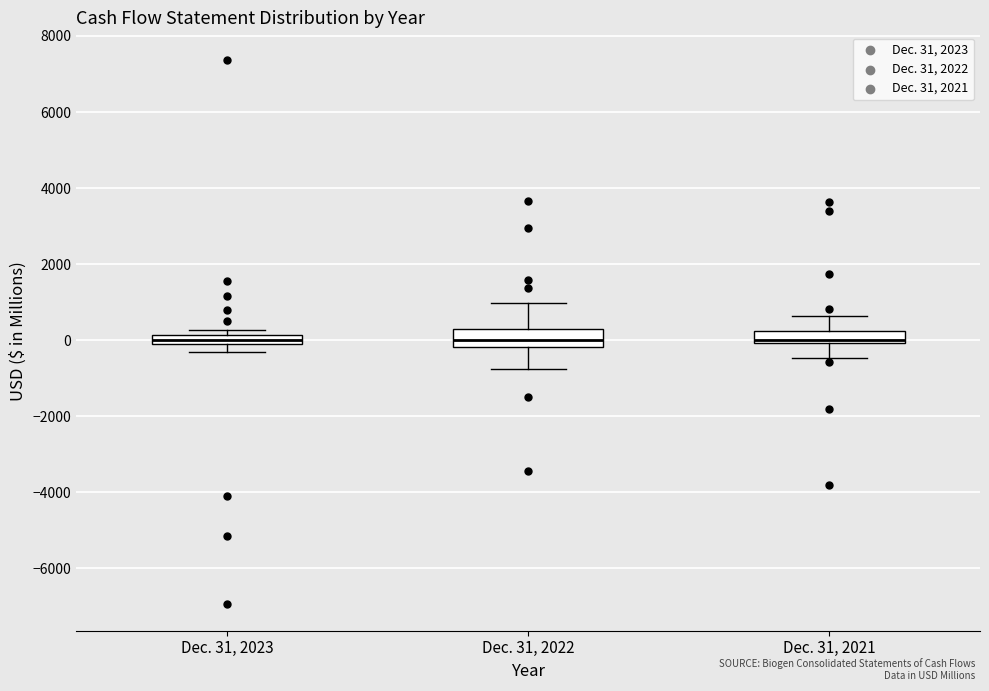

Where does the lower whisker of the box for Dec. 31, 2021 end on the y-axis? The values are not printed on the chart, so give them approximately, as read against the axis.

-400